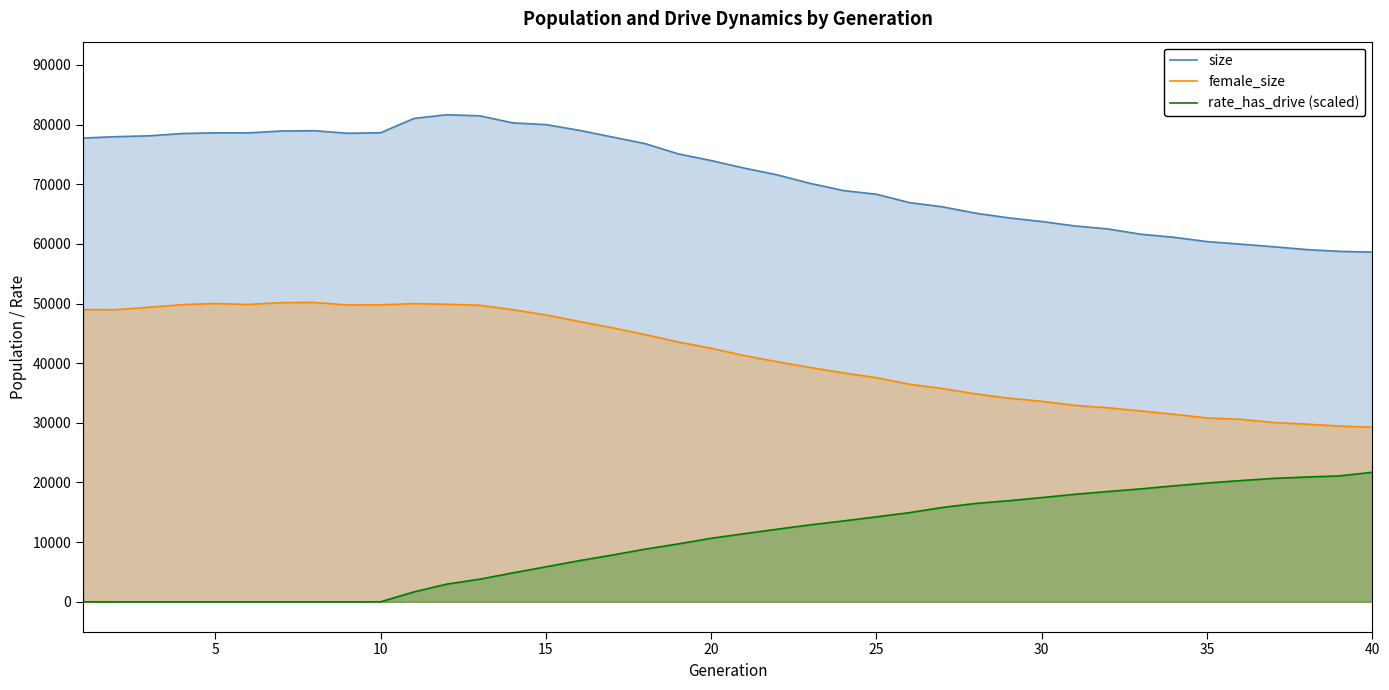

Is it true that rate_has_drive (scaled) equals 24942.1 at 25?

False